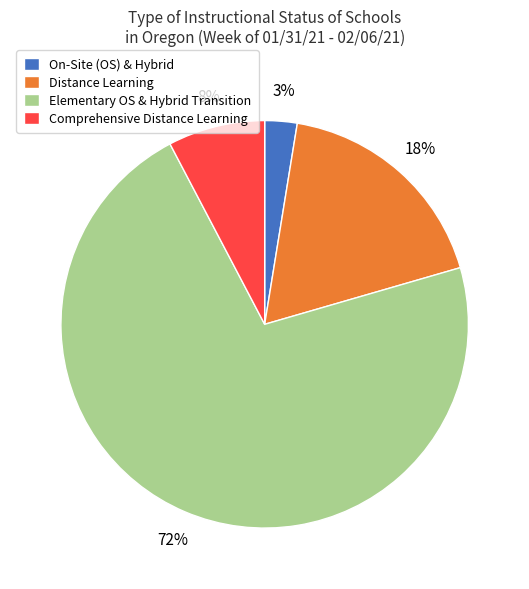

Rank the categories by value from lowest to highest.

On-Site (OS) & Hybrid, Comprehensive Distance Learning, Distance Learning, Elementary OS & Hybrid Transition